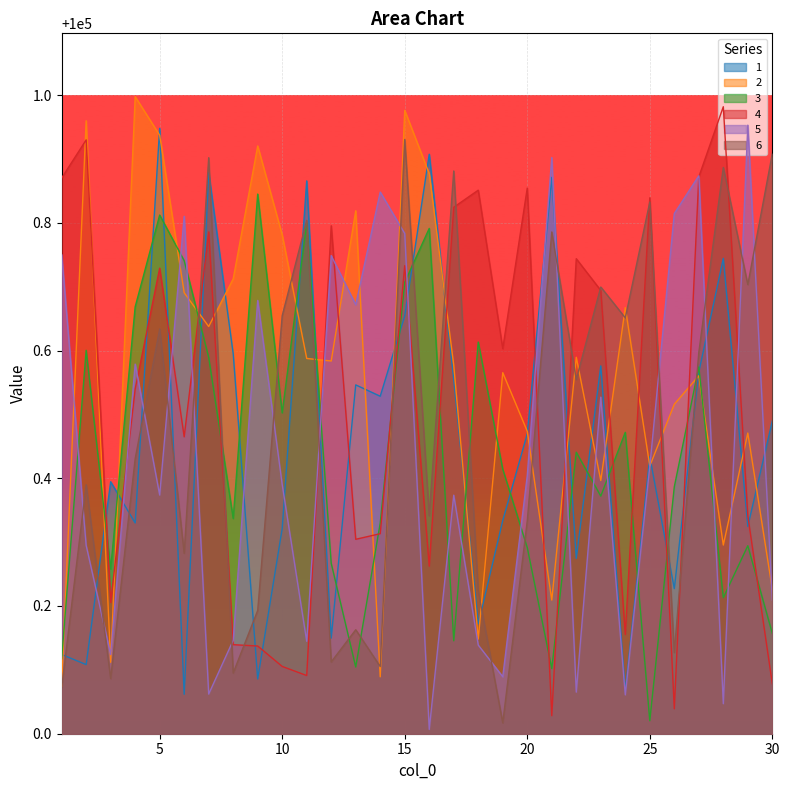

The 1 series shows 170818.9 at 22. True or false?

False